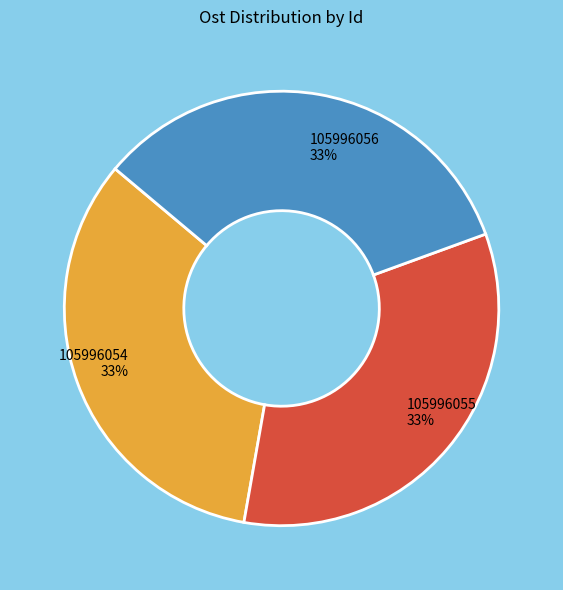

What percentage is the 105996056 slice, to the nearest percent?

33%